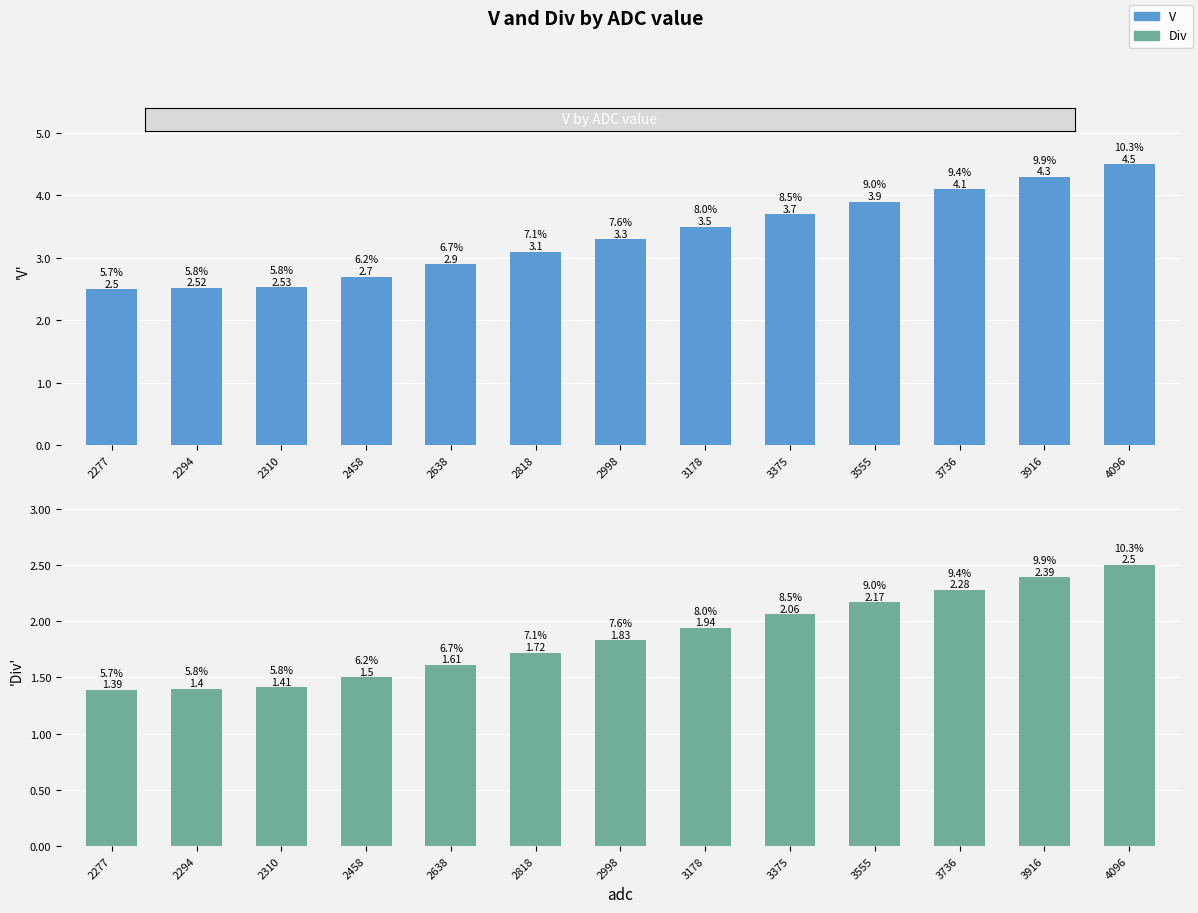

What are all the series names shown in the legend?

V, Div